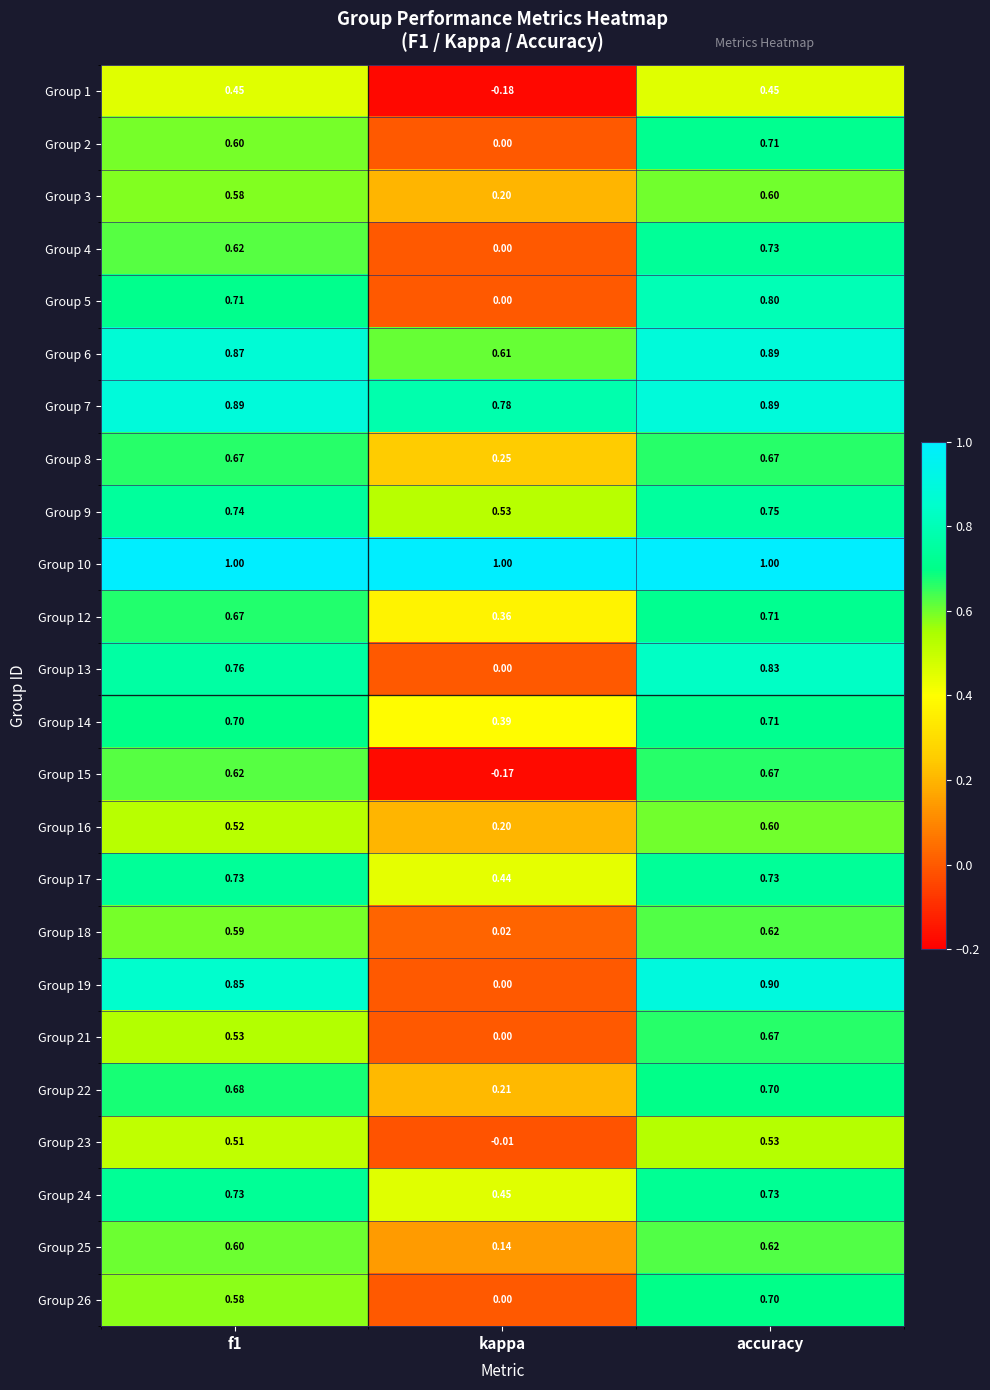

At which label is Group 8 closest to 0?

kappa